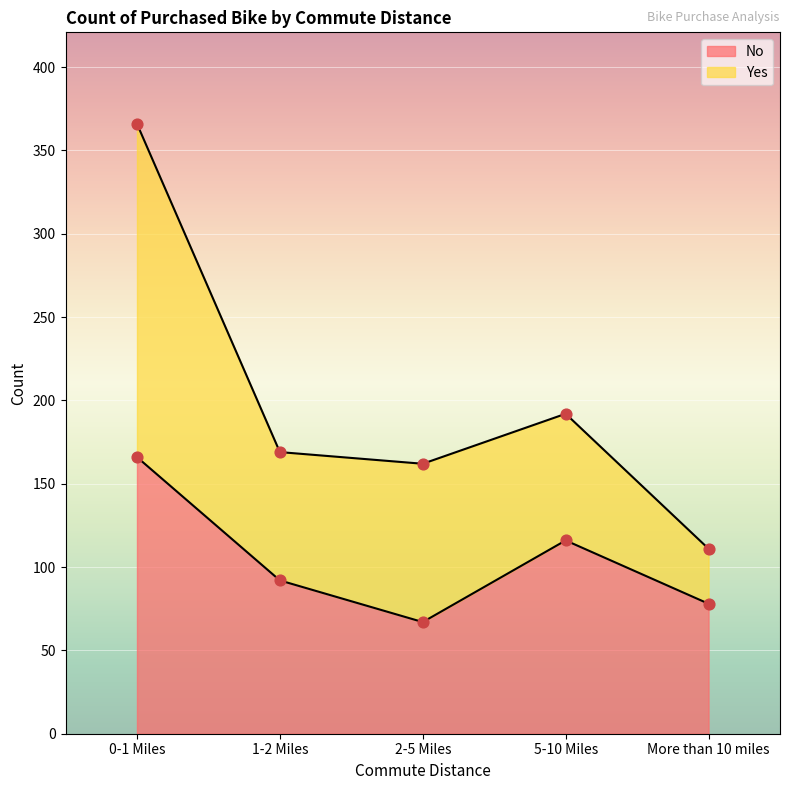

Between 2-5 Miles and More than 10 miles, which is larger?

More than 10 miles